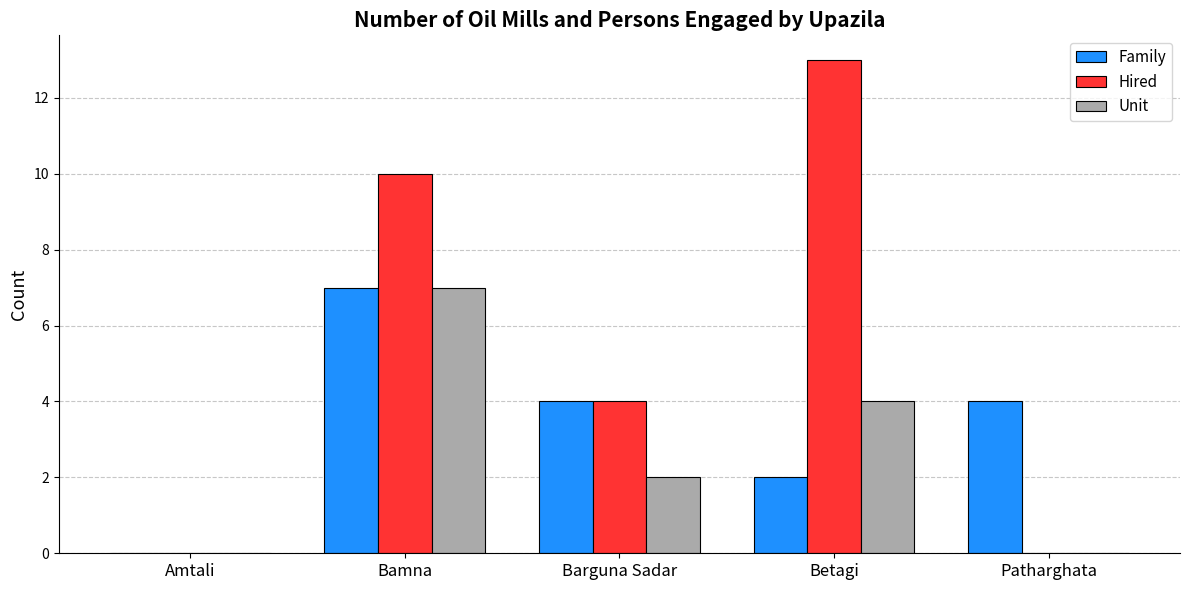

Read the Family value at Patharghata.

4